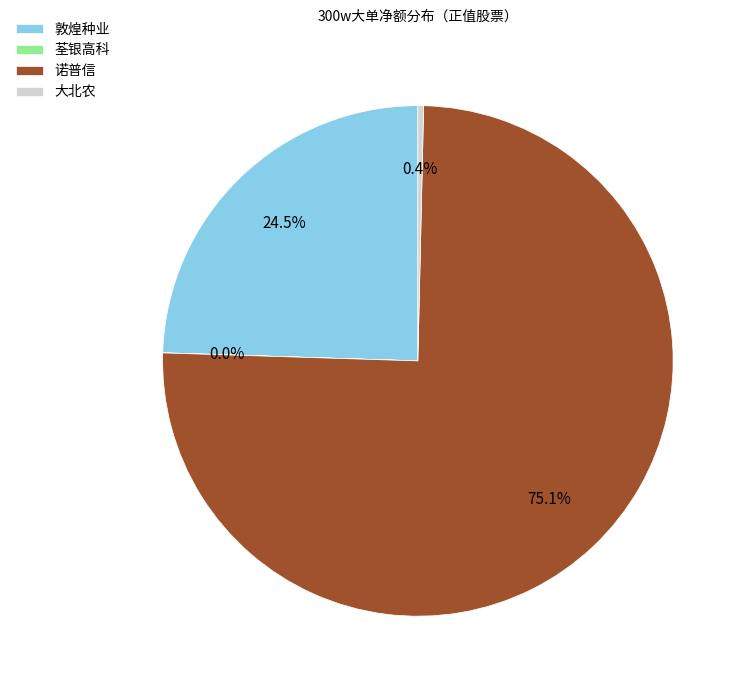

What is the largest slice in the pie chart?

诺普信